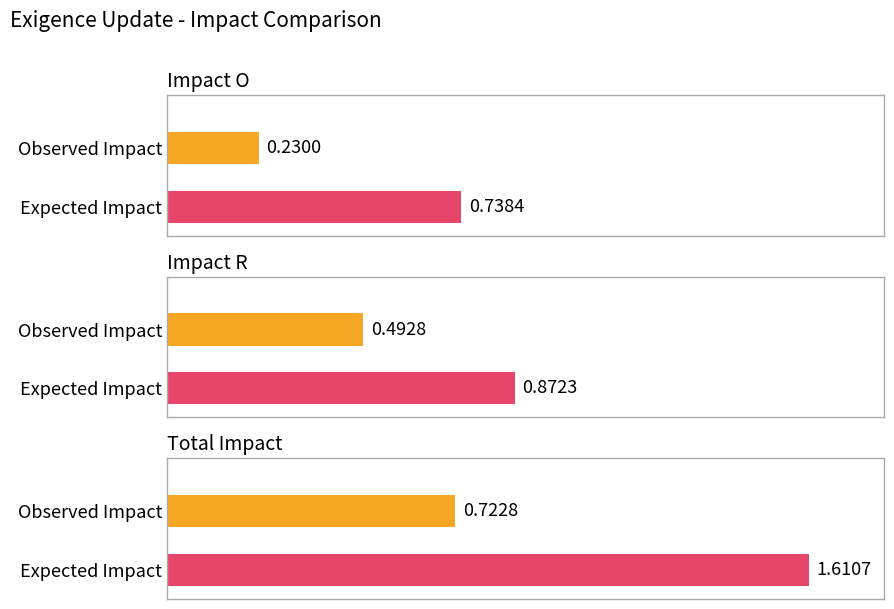

Between Impact O and Total Impact, which series saw the biggest shift?

Expected Impact